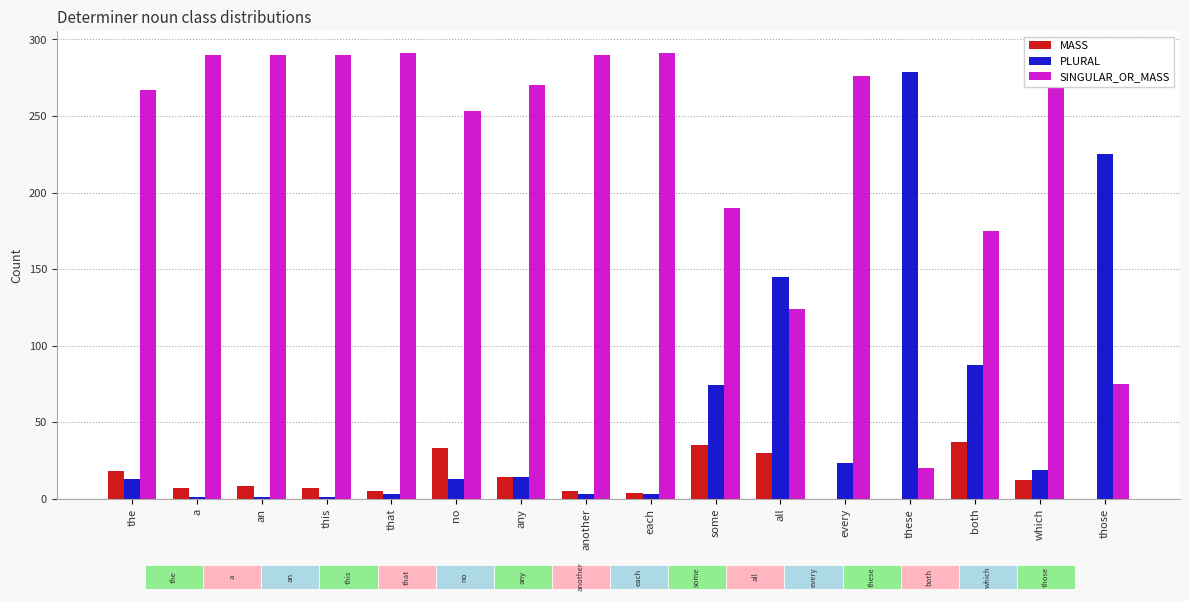

Is the value of MASS at this greater than the value of SINGULAR_OR_MASS at each?

No